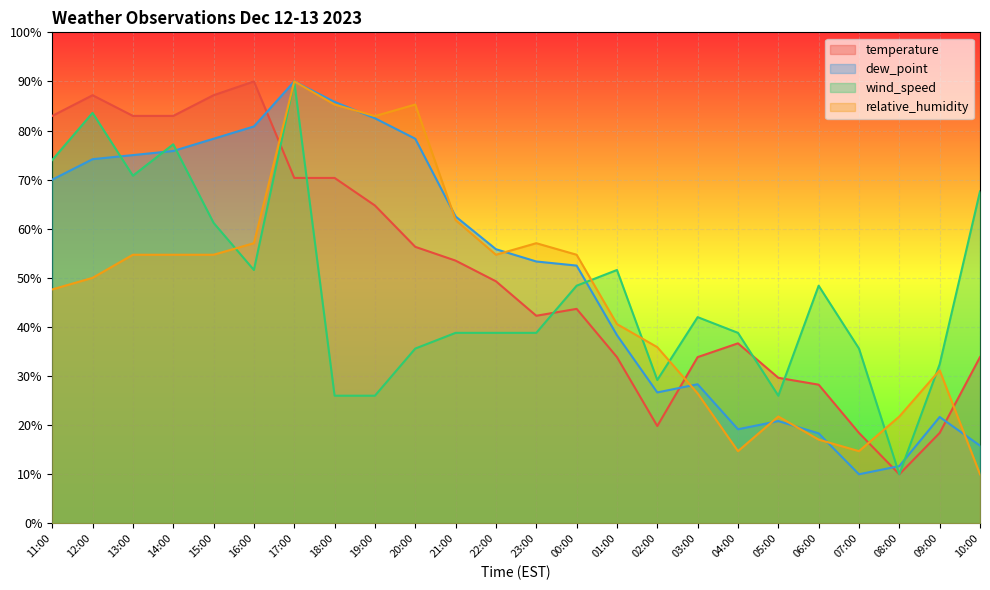

At which label does wind_speed reach its minimum?

08:00